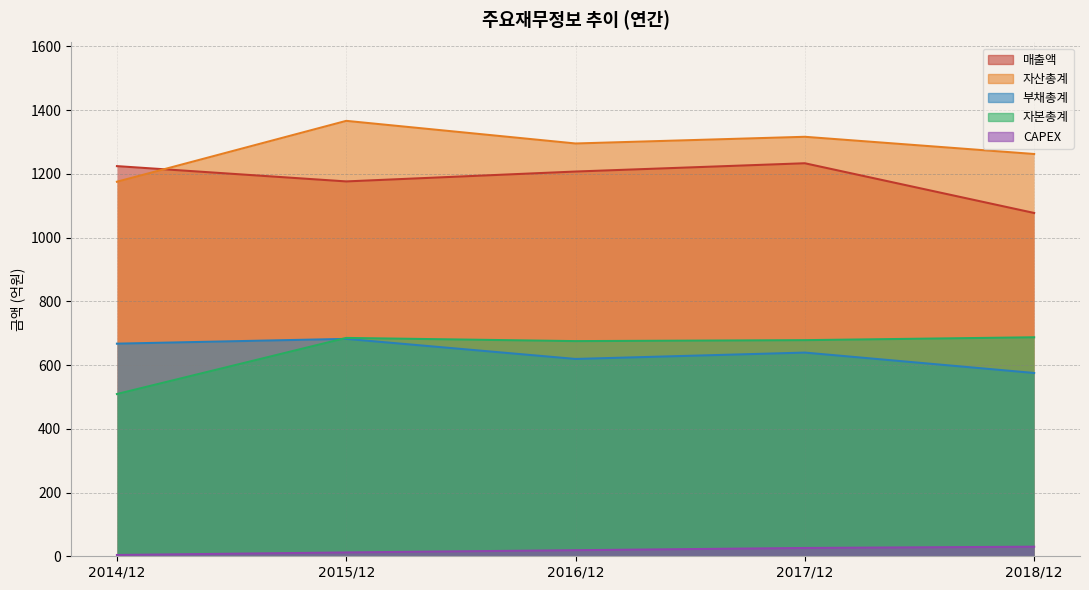

What is the difference between the second highest and second lowest values in the 매출액 series?

48